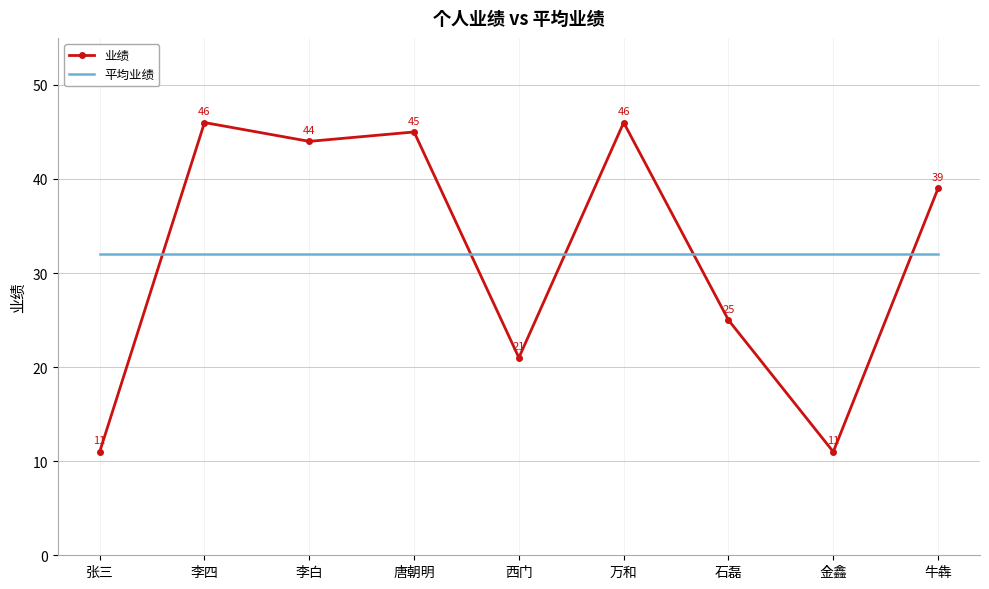

What position from the right is 石磊?

3